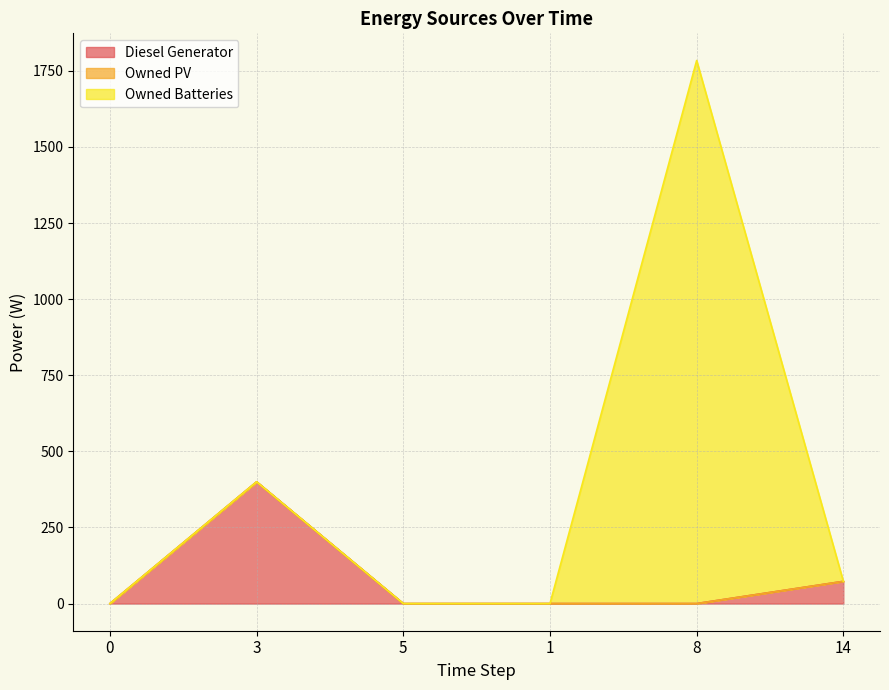

How many lines are shown in the chart?

3